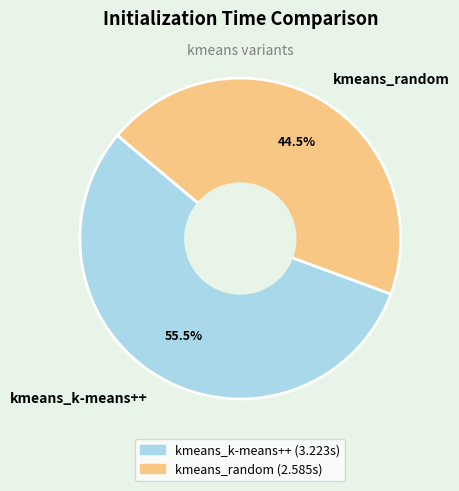

Approximately how many times larger is the value at kmeans_random compared to kmeans_k-means++?

0.8